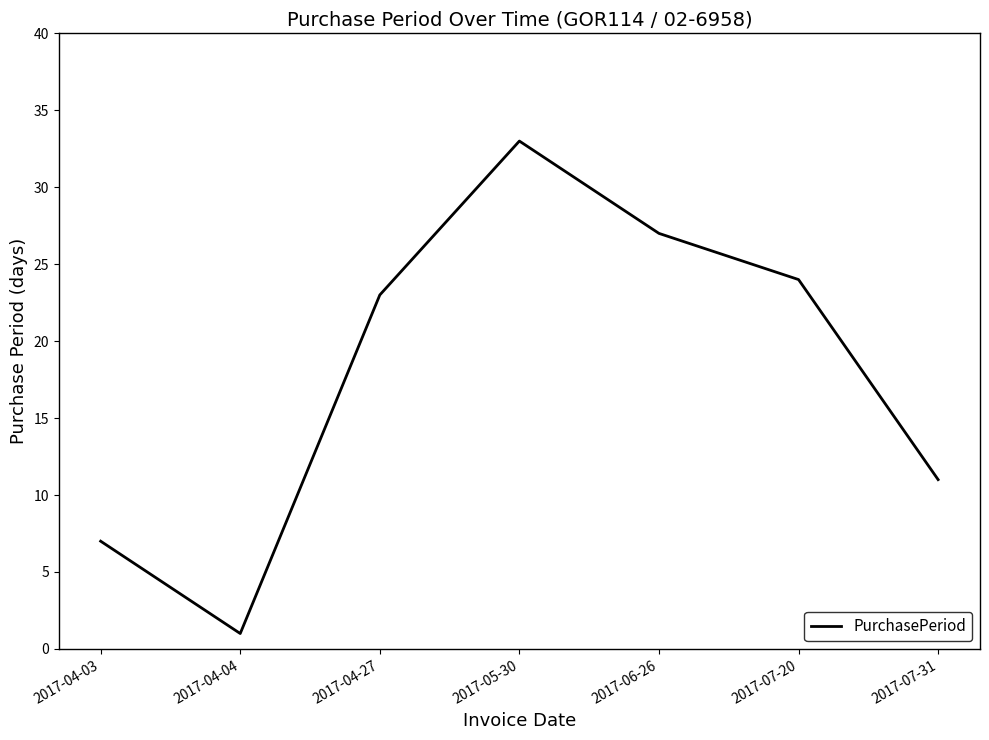

What position from the right is 2017-07-31?

1